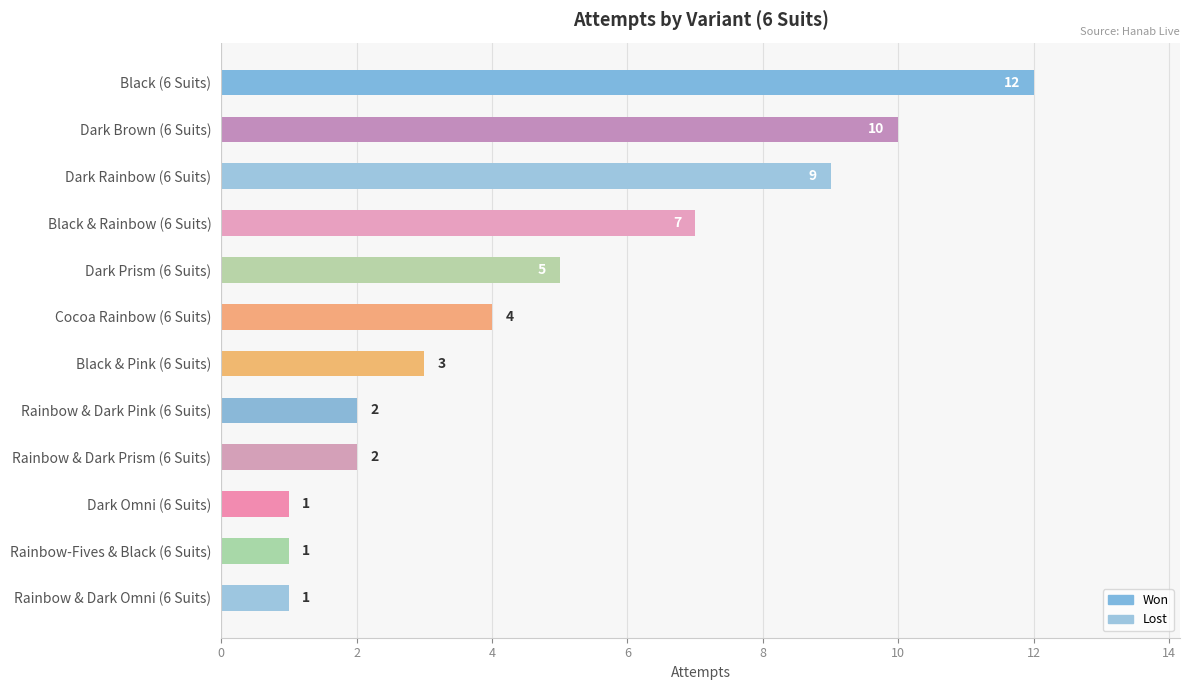

Count the number of categories in the chart.

12